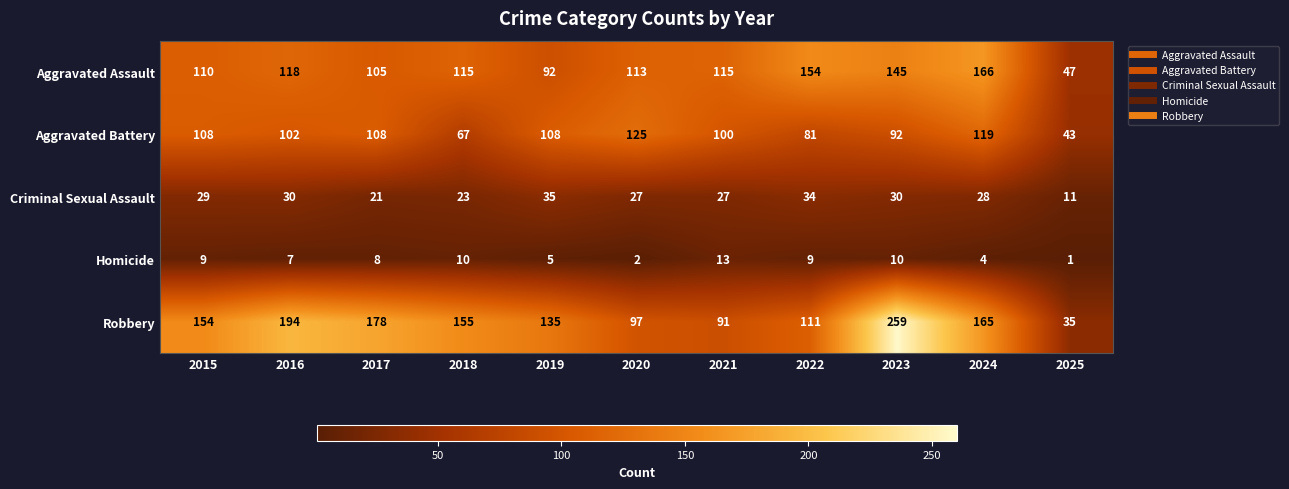

Which series has the largest total across all categories?

Robbery